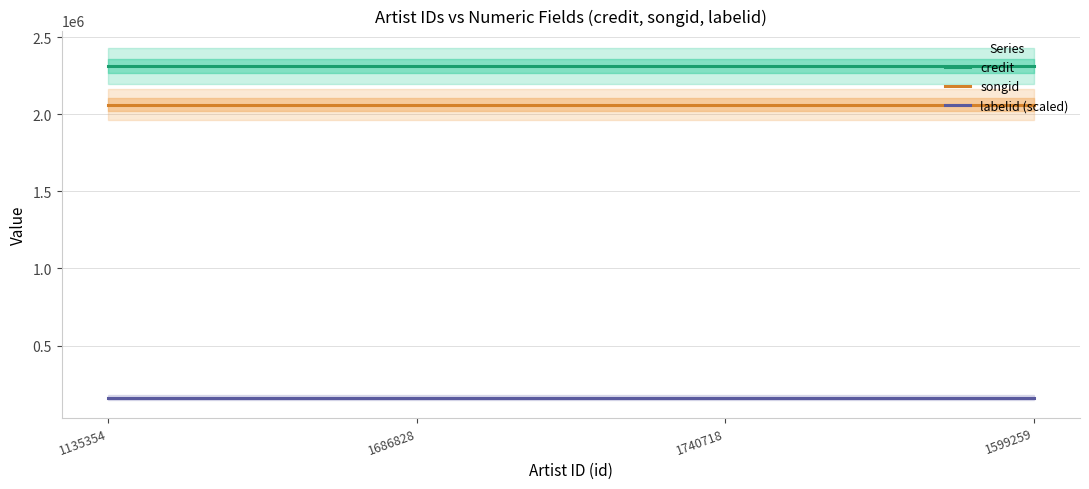

Which series has the widest spread of values?

credit